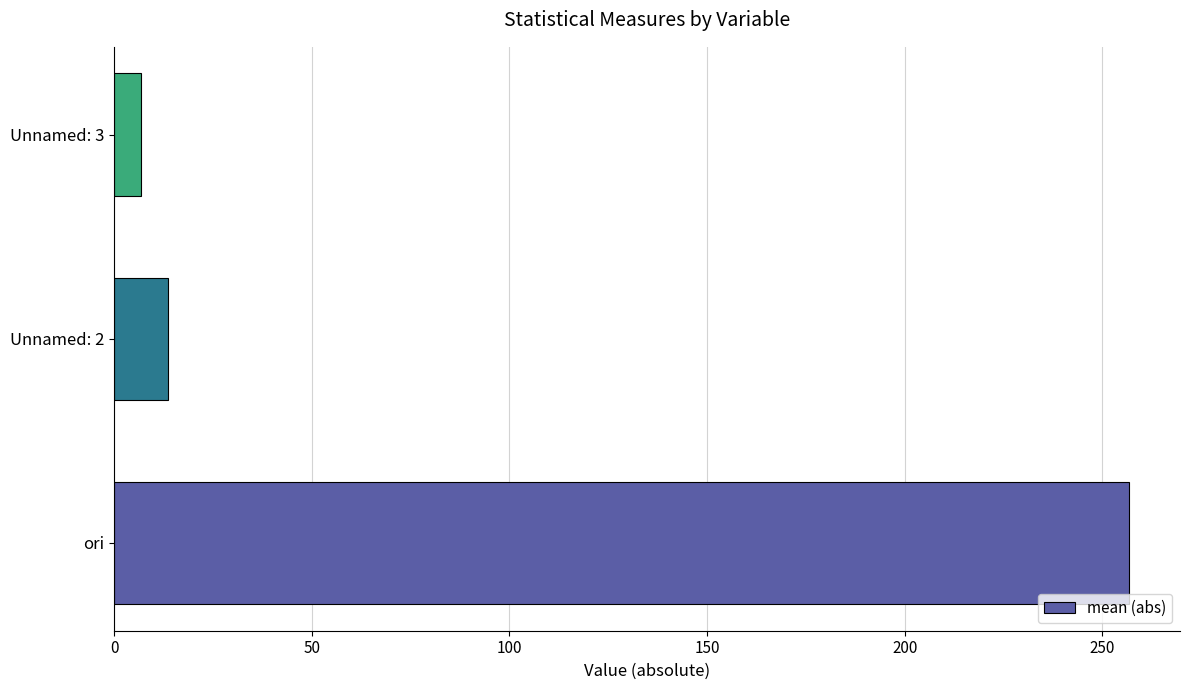

List the labels in order of value, largest first.

ori, Unnamed: 2, Unnamed: 3